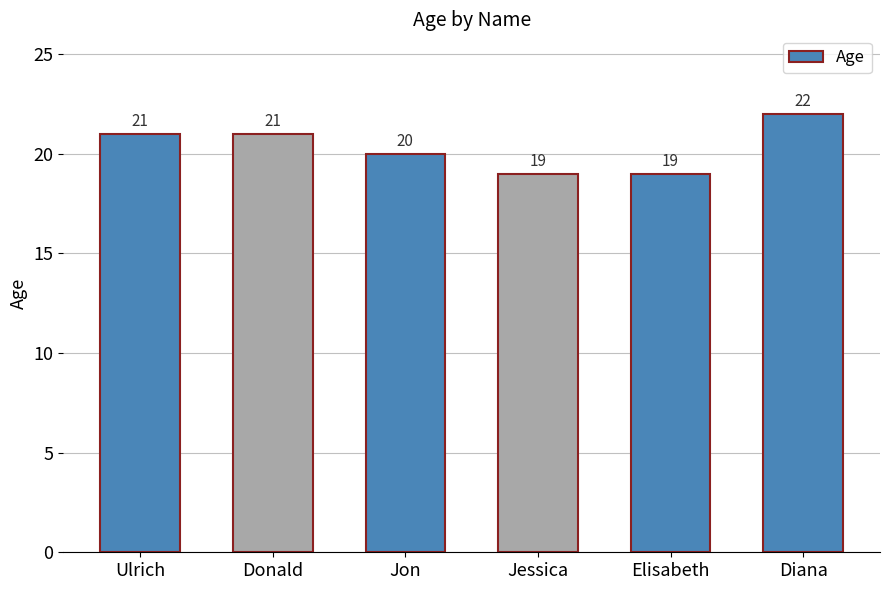

What is the minimum value shown in the chart?

19